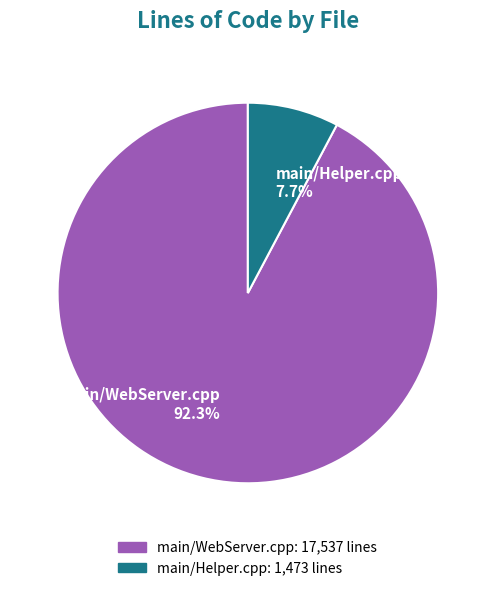

Between main/WebServer.cpp and main/Helper.cpp, which is larger?

main/WebServer.cpp